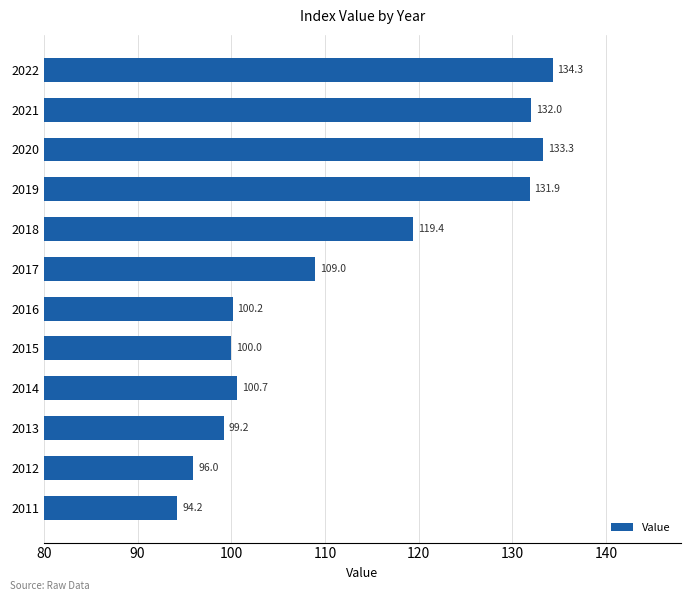

Which has a higher value, 2015 or 2017?

2017